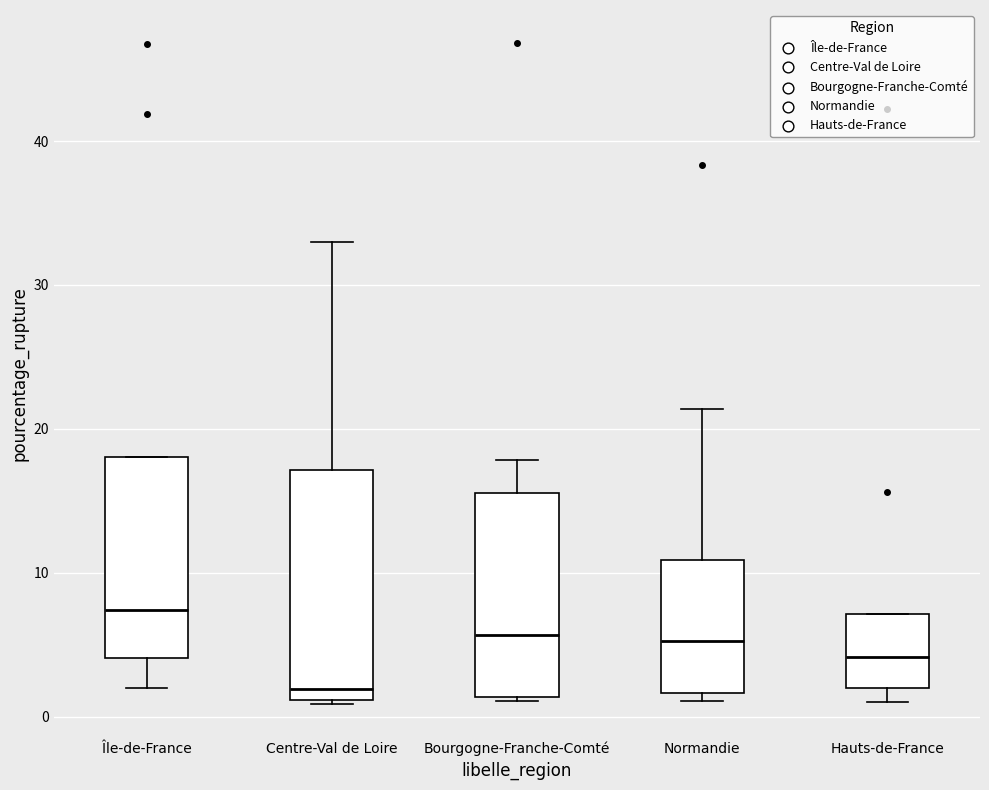

Where is the upper edge of the box for Hauts-de-France on the y-axis? The values are not printed on the chart, so give them approximately, as read against the axis.

7